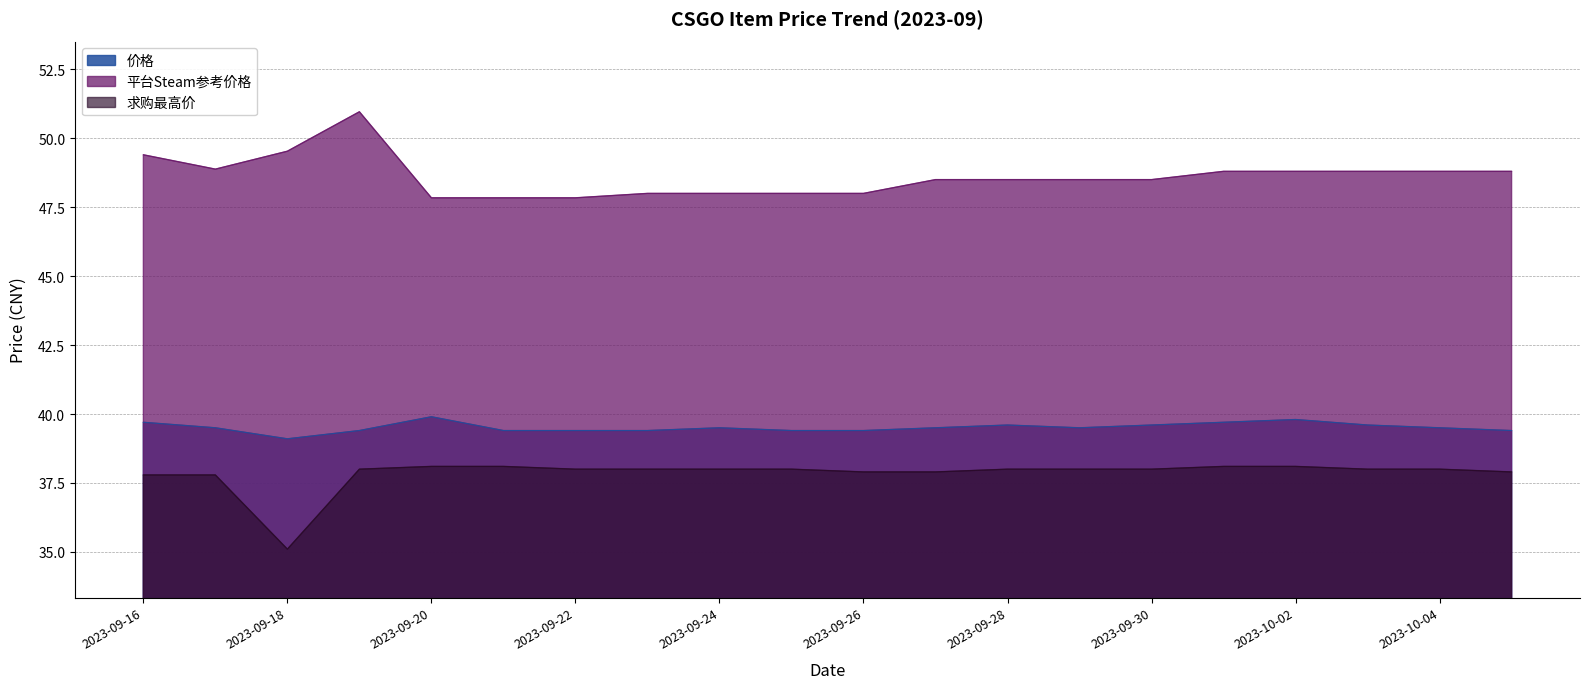

Rank the series at 2023-09-22 from highest to lowest value.

平台Steam参考价格, 价格, 求购最高价